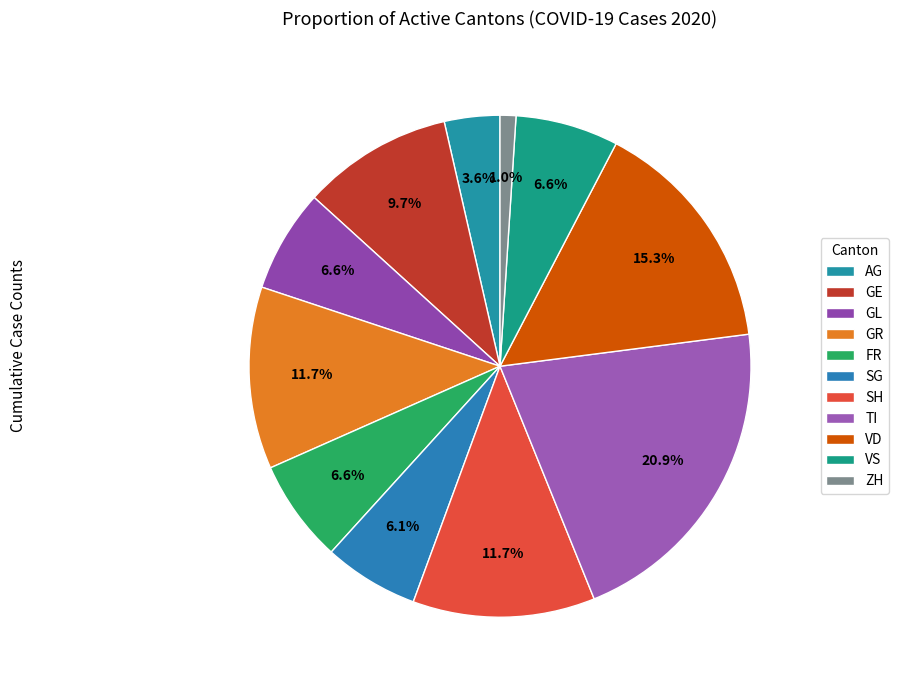

Which slice is the smallest?

ZH